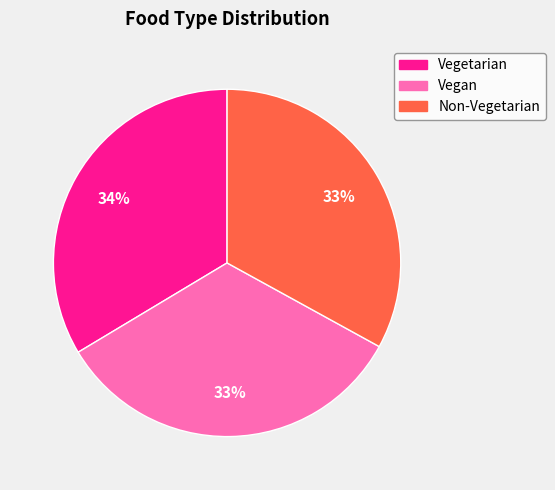

The Vegan slice represents 24% of the pie. True or false?

False